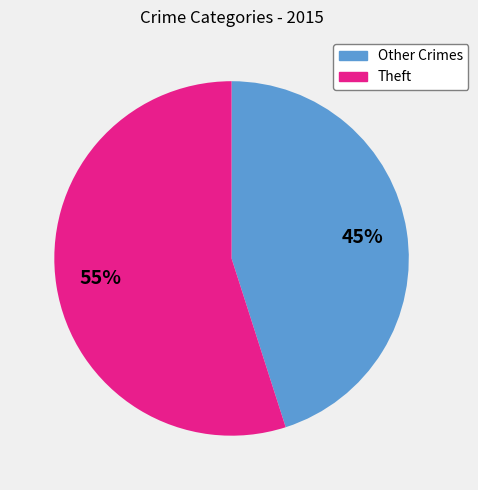

Does any single category account for the majority?

Yes